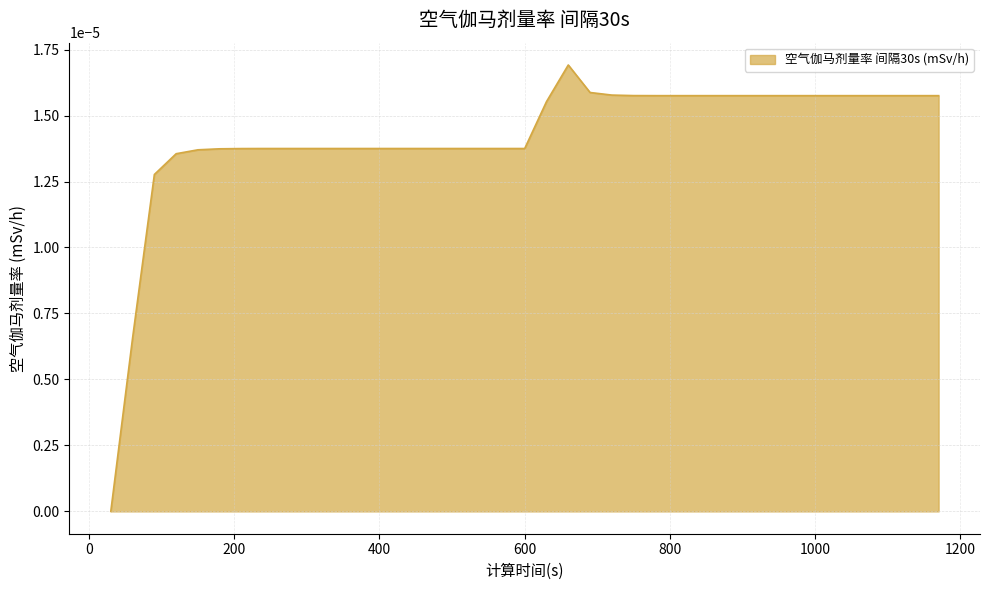

Rank the categories by value from lowest to highest.

30, 60, 90, 120, 150, 180, 210, 240, 270, 300, 330, 360, 390, 420, 450, 480, 510, 540, 570, 600, 630, 780, 810, 840, 870, 900, 930, 960, 990, 1020, 1050, 1080, 1110, 1140, 1170, 750, 720, 690, 660